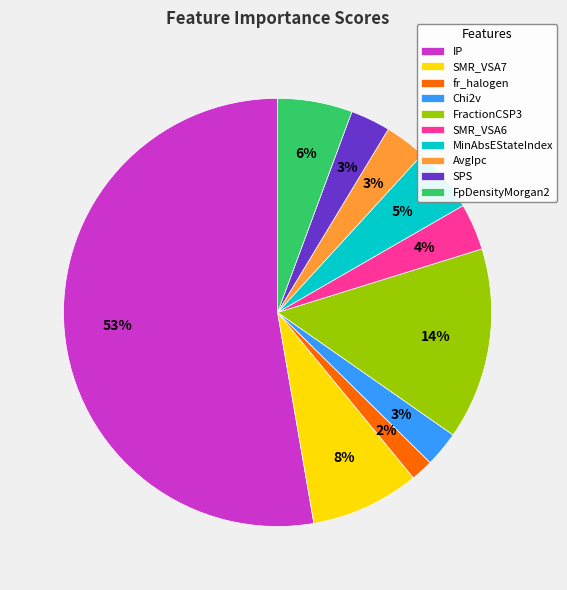

Which slice is the smallest?

fr_halogen